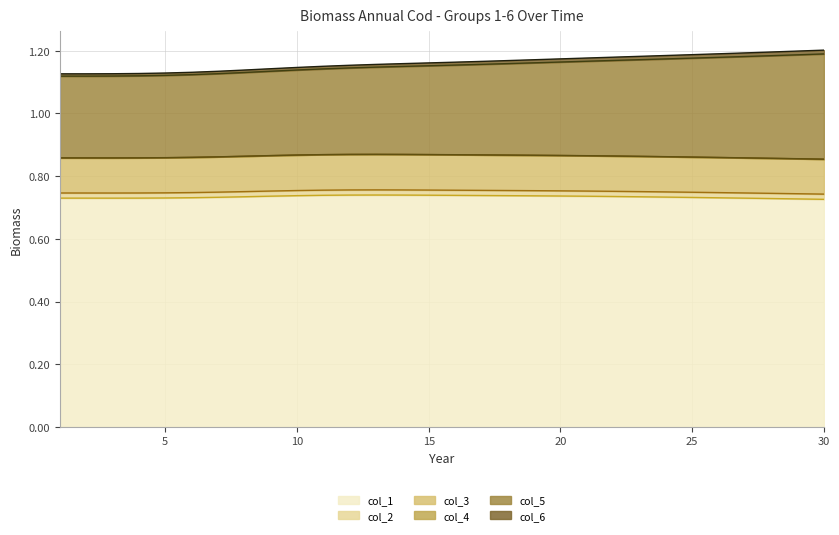

What is the minimum value shown in the chart?

0.7